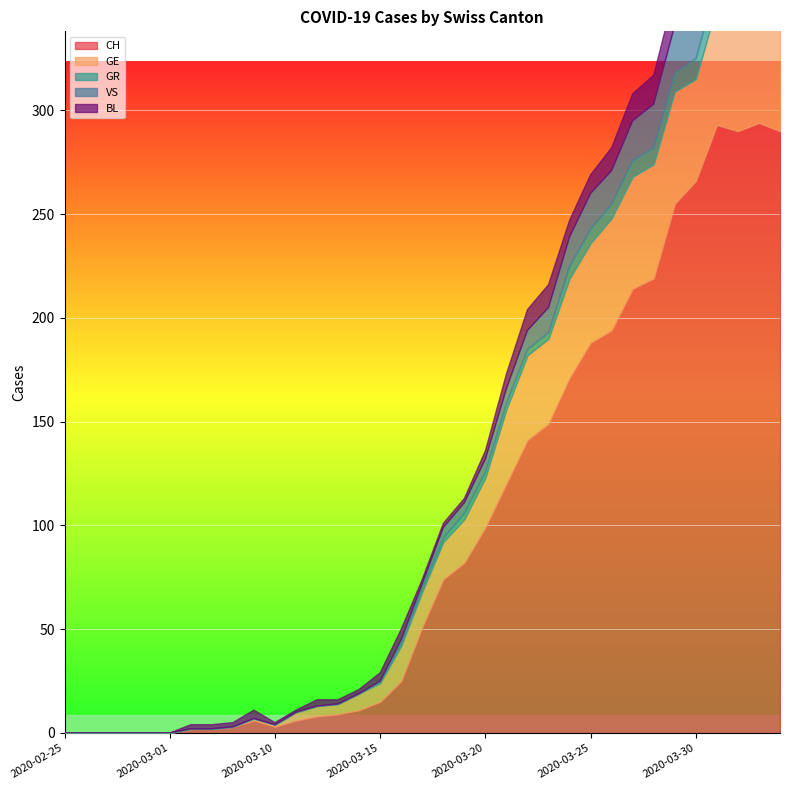

Is it true that GE equals 51 at 2020-04-03?

True